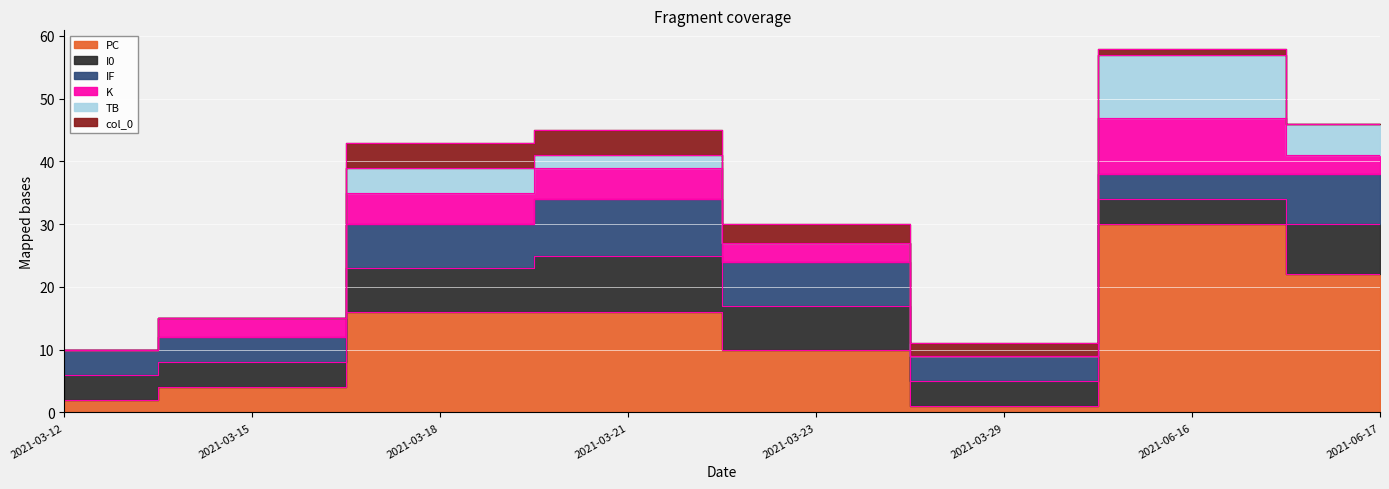

How many interior local peaks does the PC series have?

1